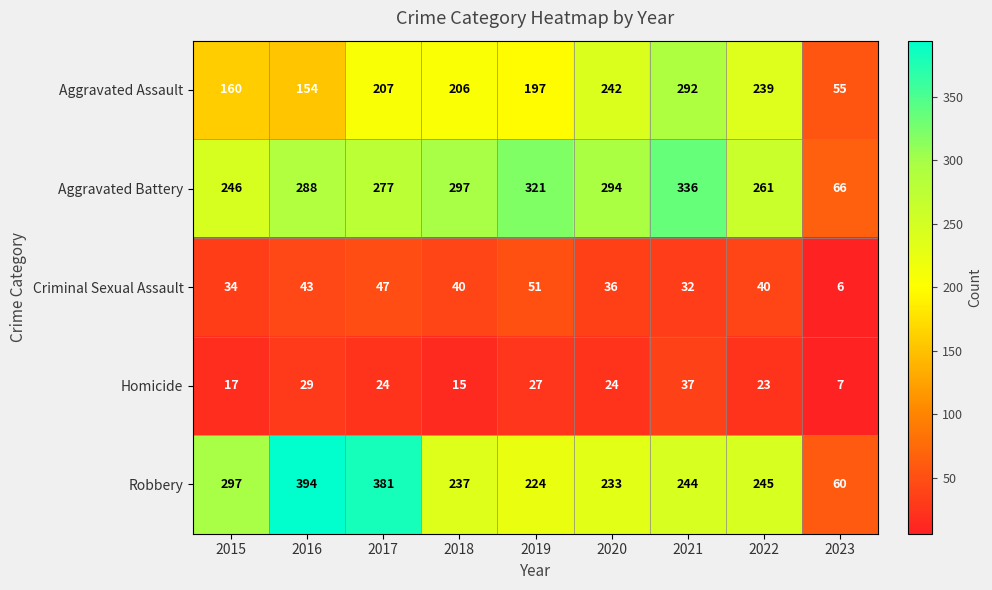

How many series are shown in this chart?

5